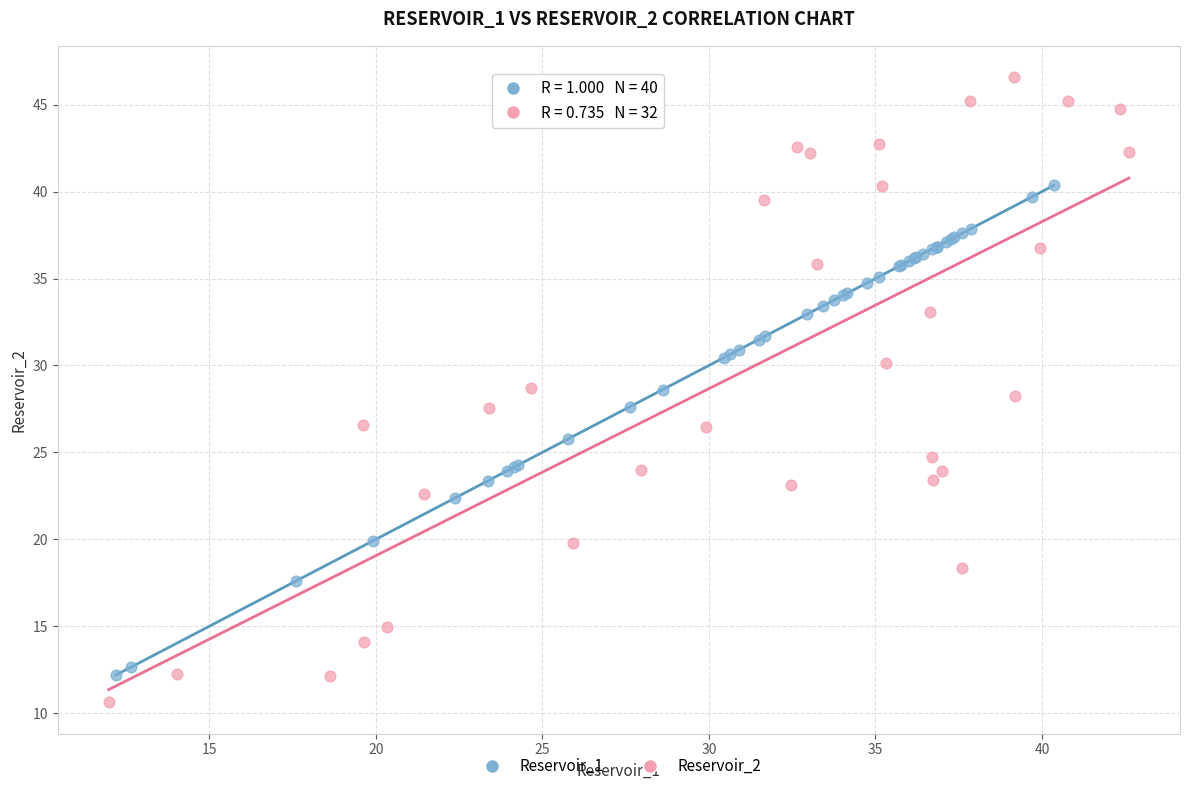

Which series has the largest Y range (max minus min)?

Reservoir_2